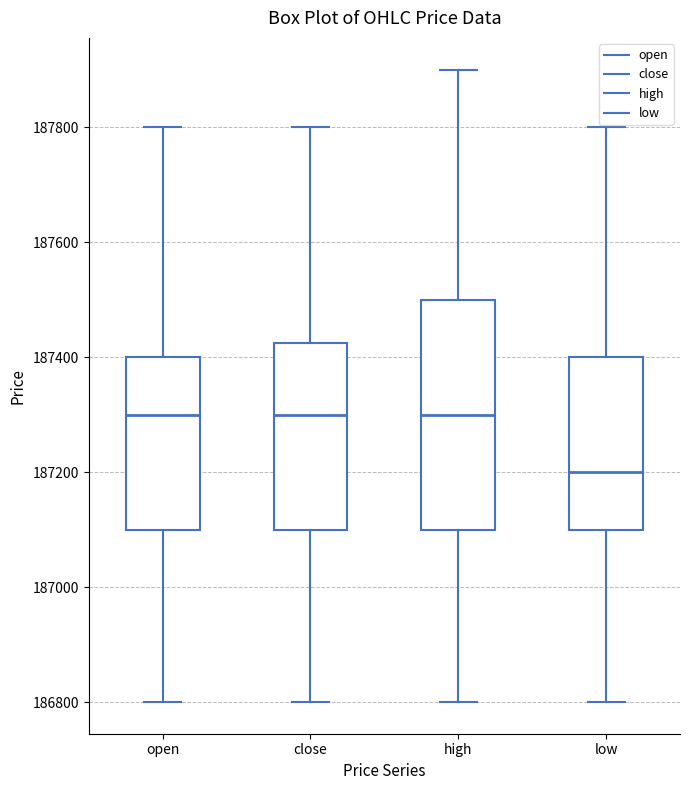

Reading left to right, read every box against the y-axis: the position of its median line, the range the box covers, and the ends of its whiskers. The values are not printed on the chart, so give them approximately, as read against the axis.

open: median 187300, box 187100 to 187400, whiskers 186800 to 187800
close: median 187300, box 187100 to 187420, whiskers 186800 to 187800
high: median 187300, box 187100 to 187500, whiskers 186800 to 187900
low: median 187200, box 187100 to 187400, whiskers 186800 to 187800